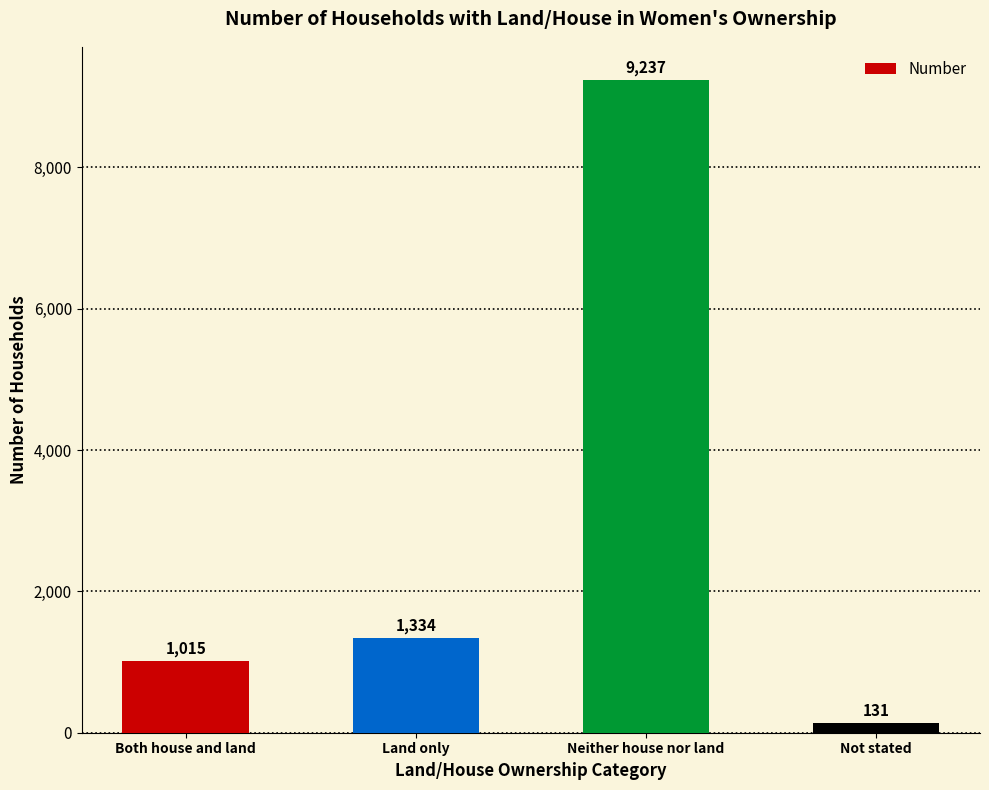

Count the number of data series in this chart.

1